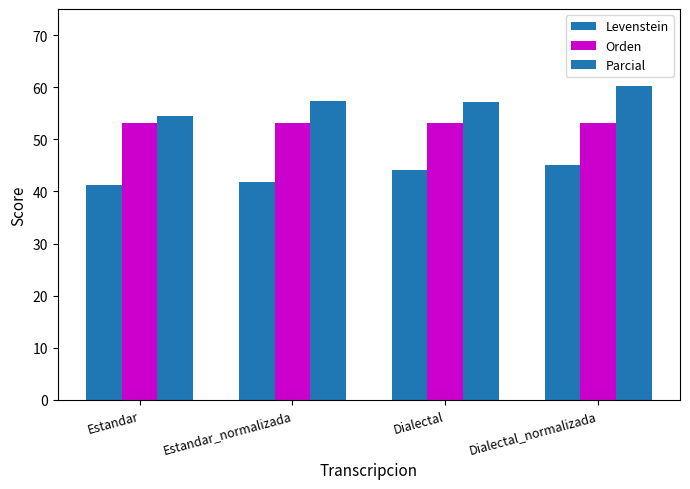

What value does the Orden series have at Dialectal_normalizada?

53.1